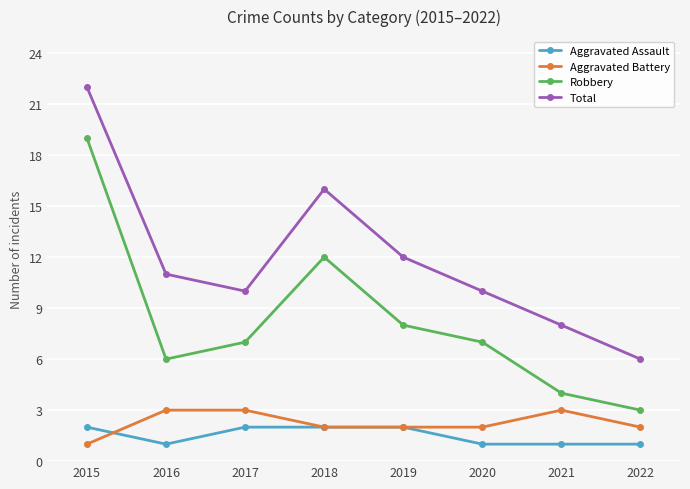

Count the number of data series in this chart.

4